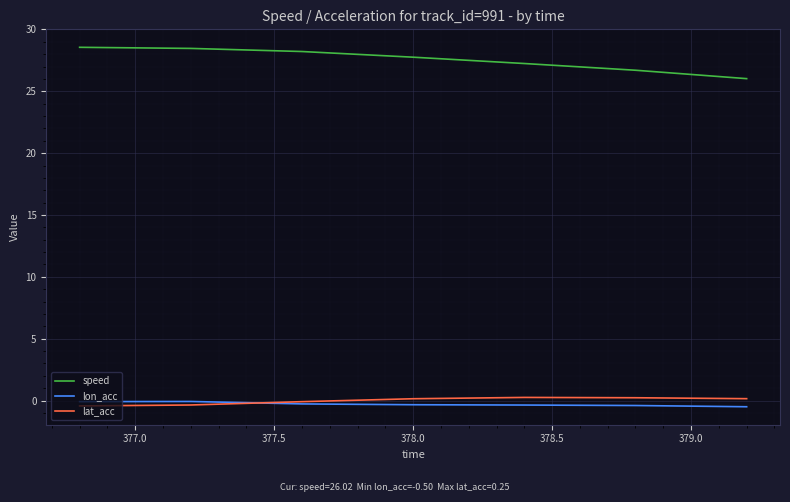

What is the greatest value displayed?

28.6